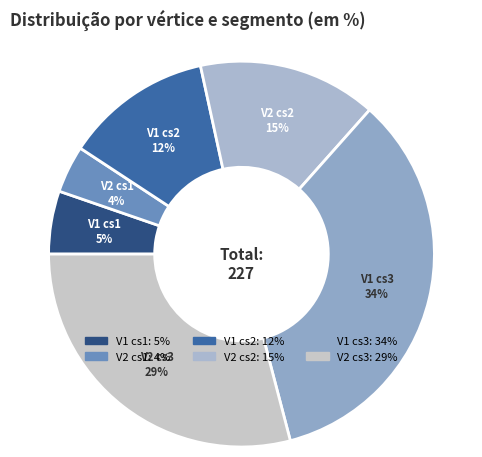

How many segments does this pie chart have?

6